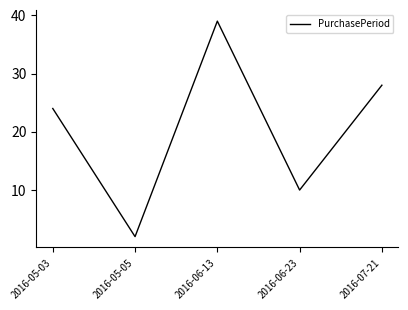

Is it true that the value at 2016-06-13 is 16?

False